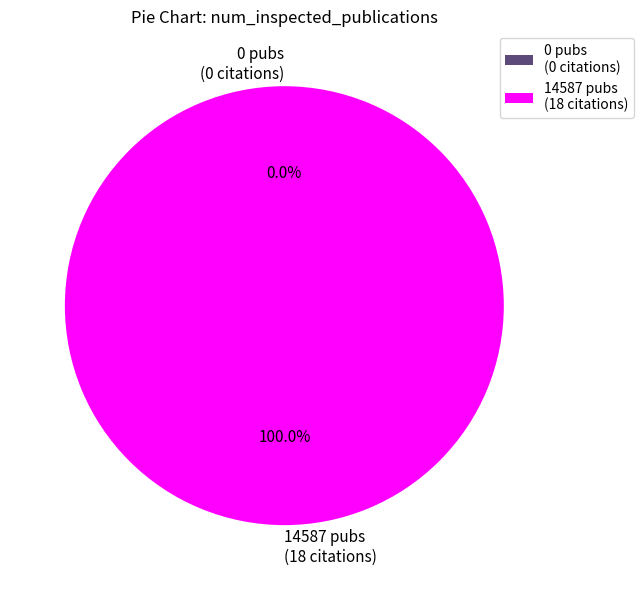

Does any single category account for the majority?

Yes